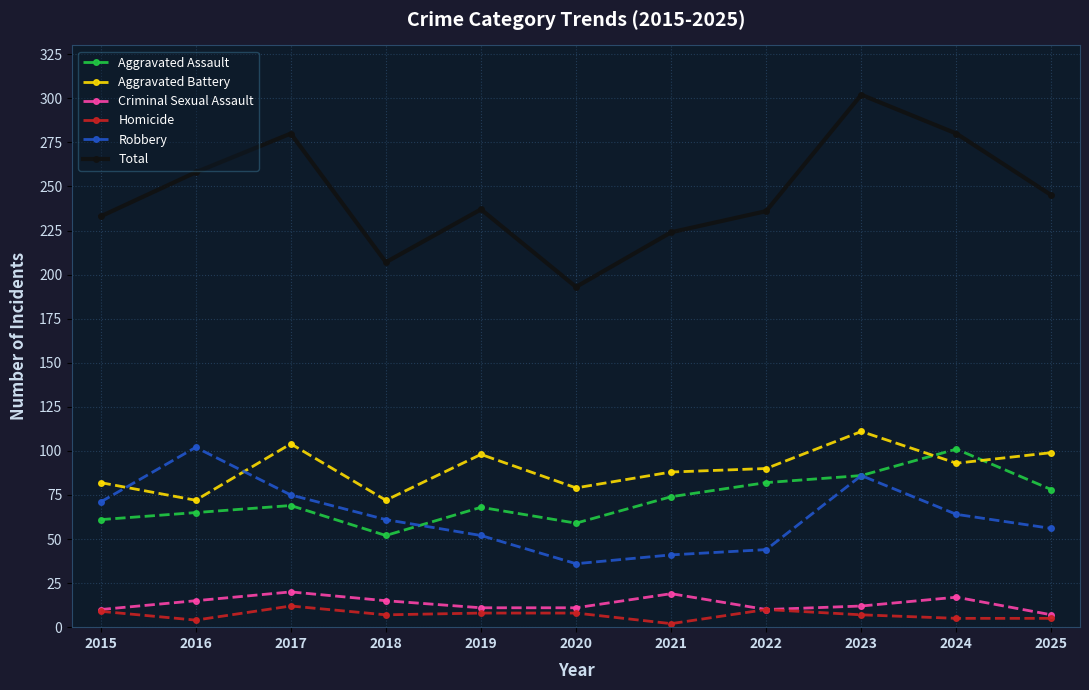

In Aggravated Battery, how many points are higher than both neighbors (excluding endpoints)?

3